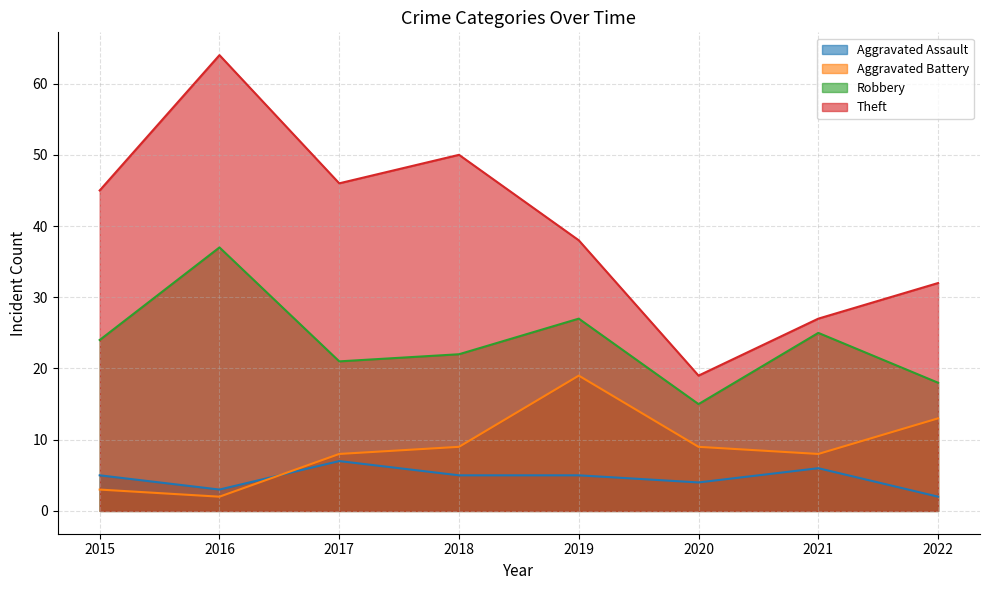

What is the greatest value displayed?

64